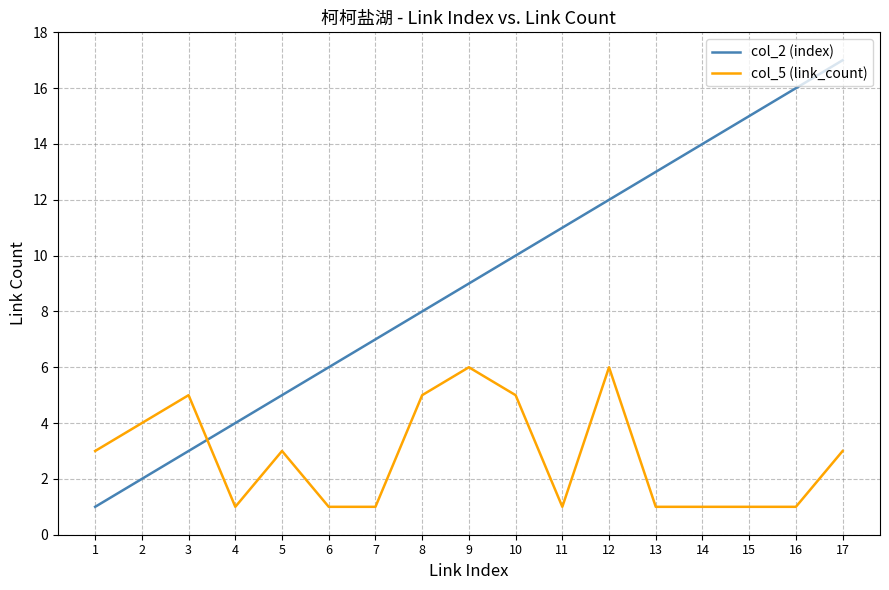

Rank the series by their maximum value, from highest to lowest.

col_2 (index), col_5 (link_count)